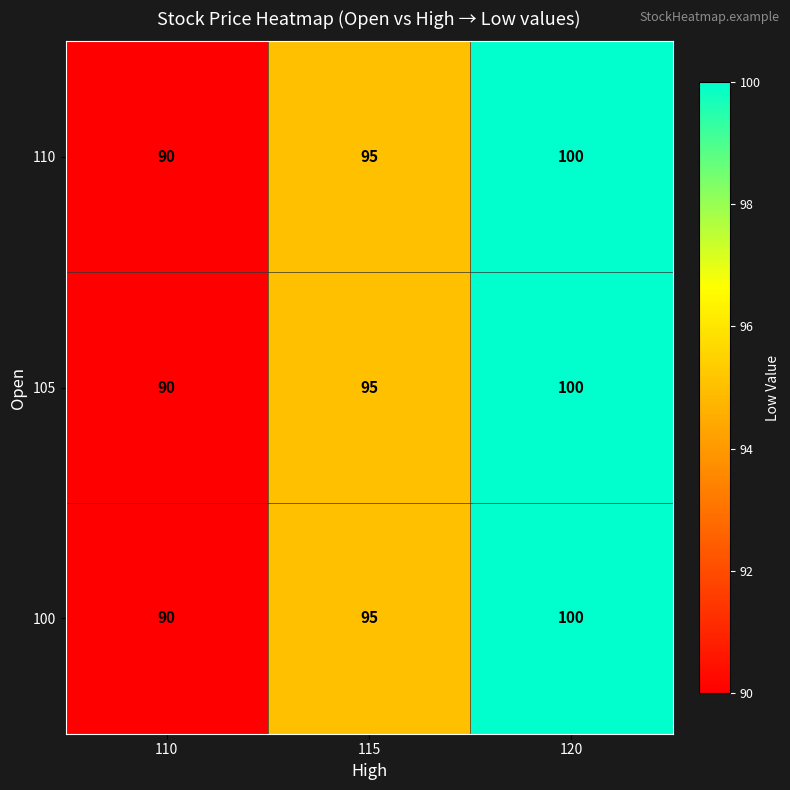

What is the maximum value shown in the chart?

100